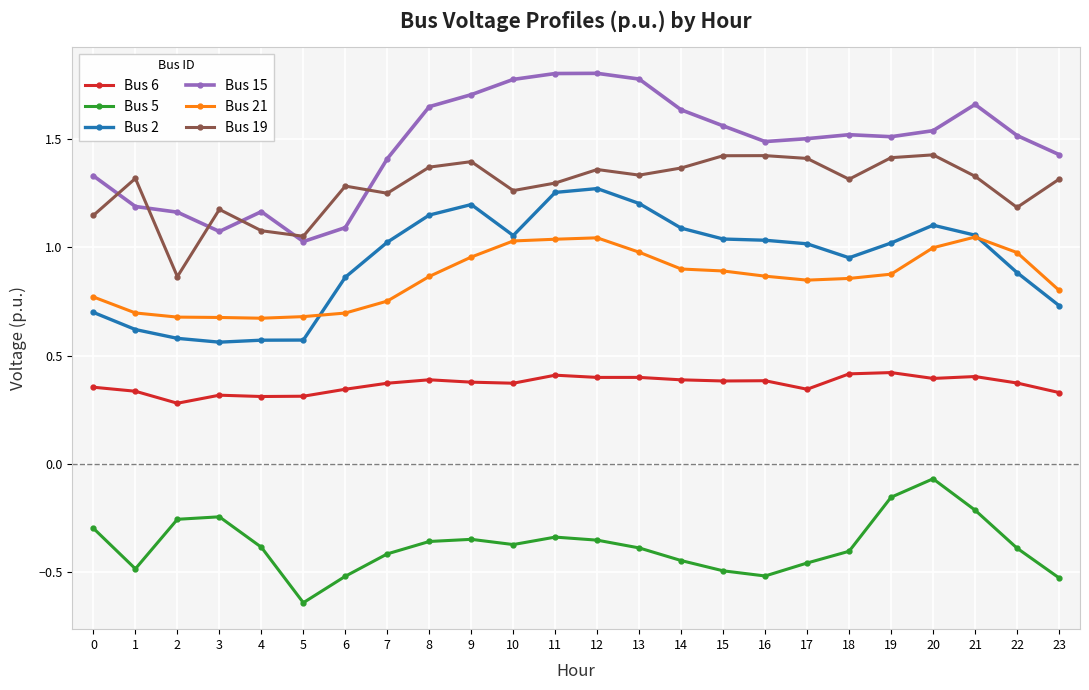

True or false: Bus 21 has a value of 0.8 at 0.

True